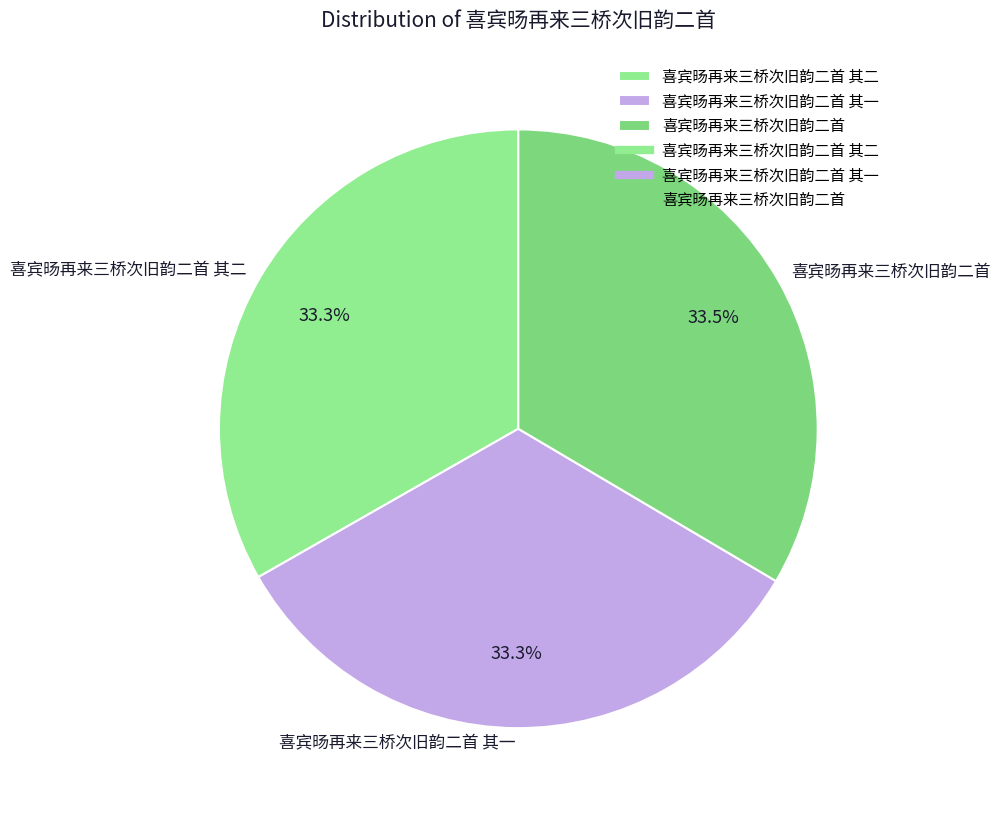

Count the number of slices in the pie.

3